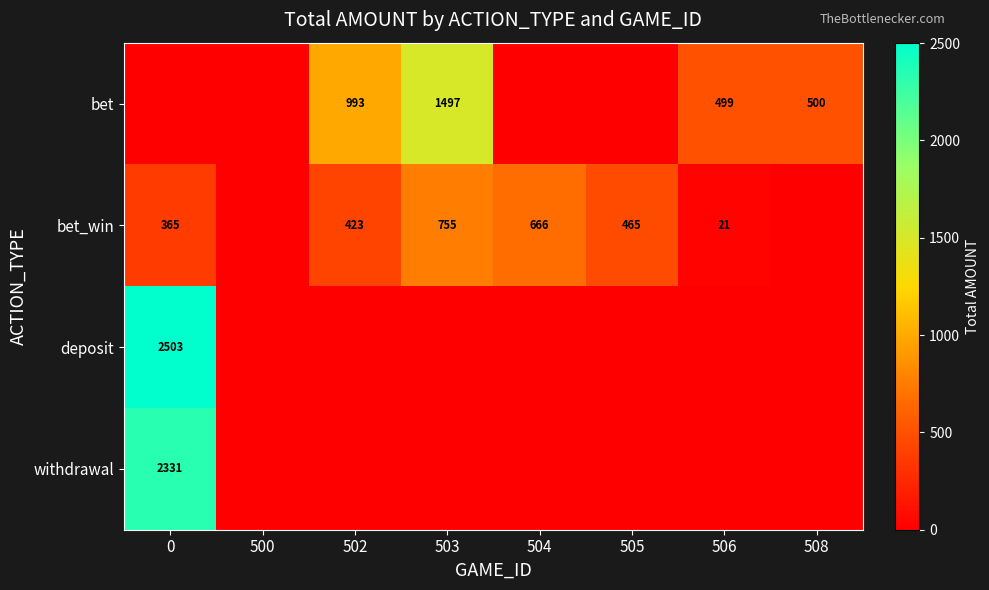

What is the difference between the bet_win values at 503 and 502?

332